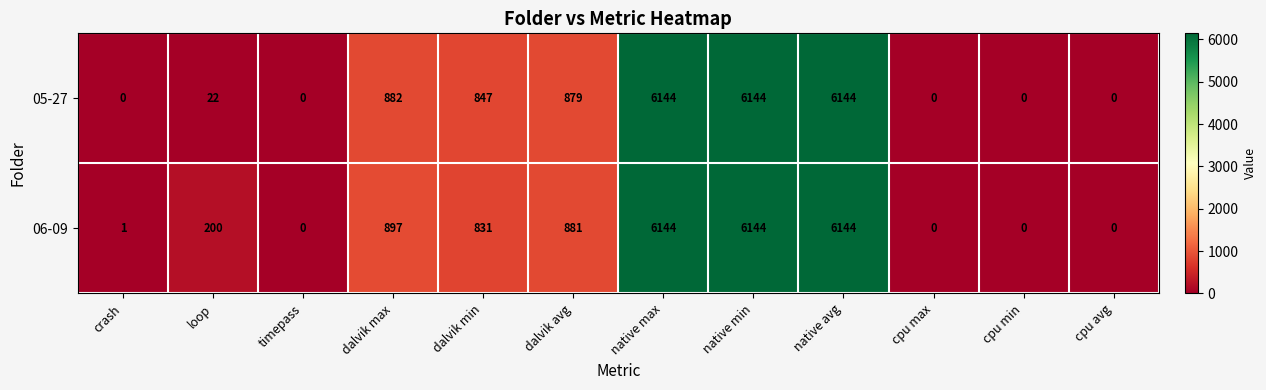

Where is 06-09 nearest to the value 3072?

dalvik max